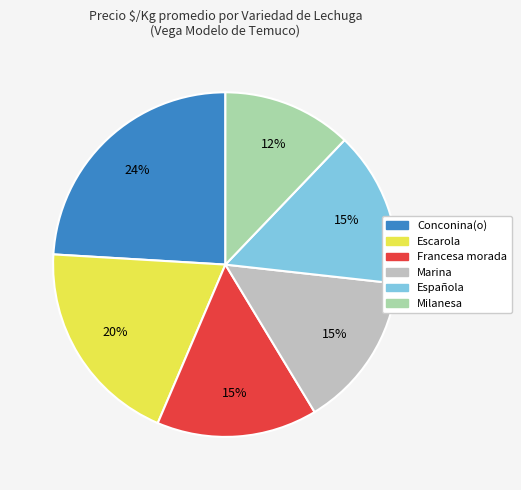

Between Conconina(o) and Francesa morada, which is larger?

Conconina(o)